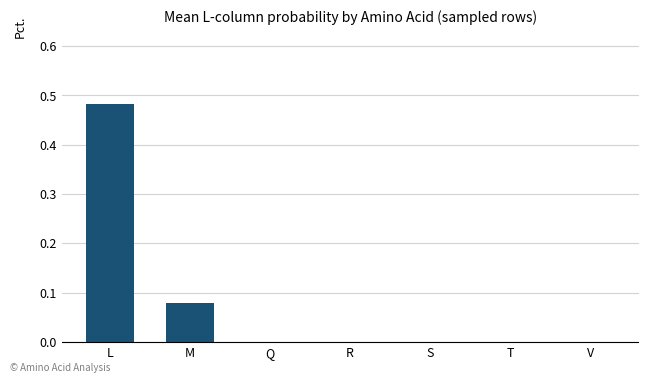

How many distinct data groups are displayed?

1